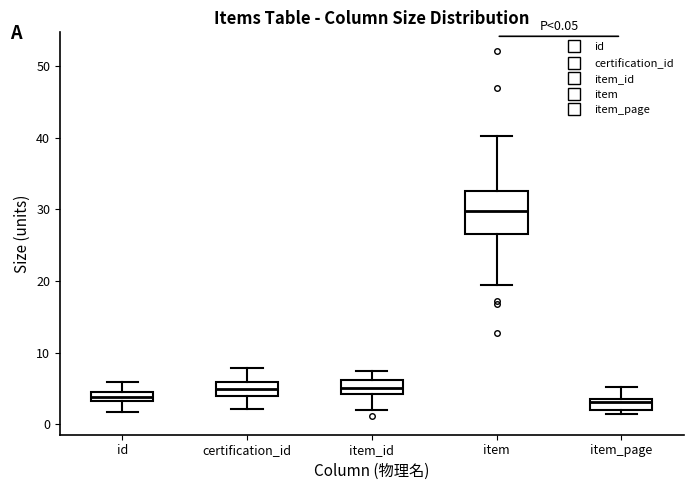

Which box is the tallest, from its lower edge to its upper edge?

item